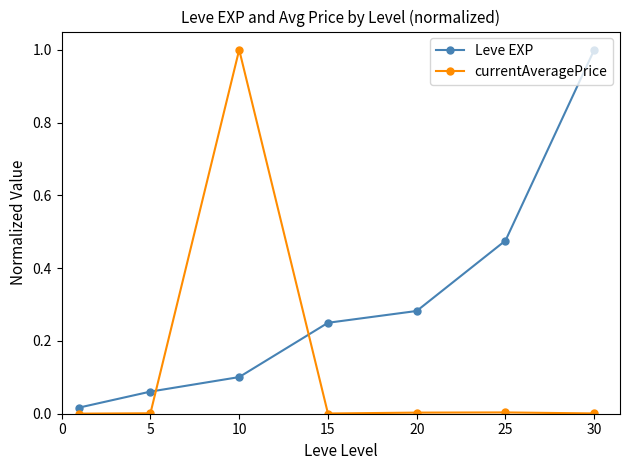

How many intersections are there between Leve EXP and currentAveragePrice?

2